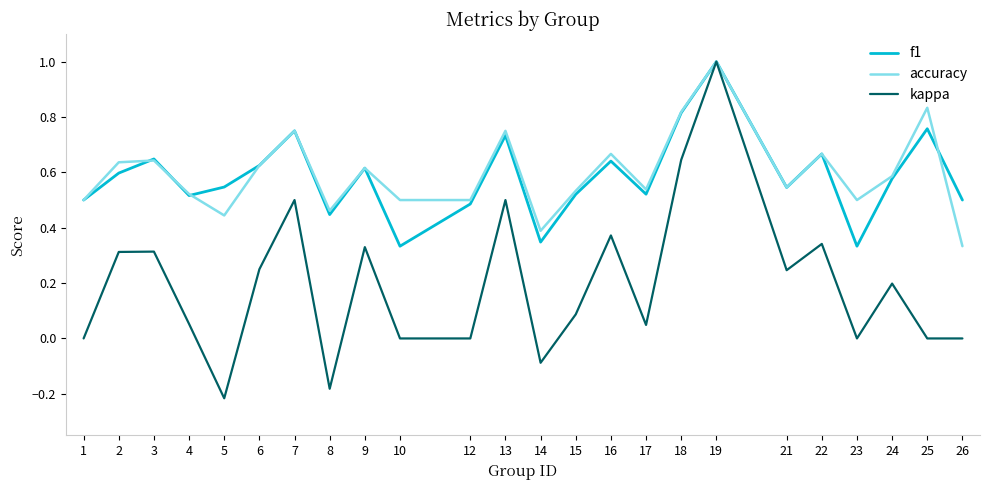

Which label corresponds to the largest value in the chart?

19